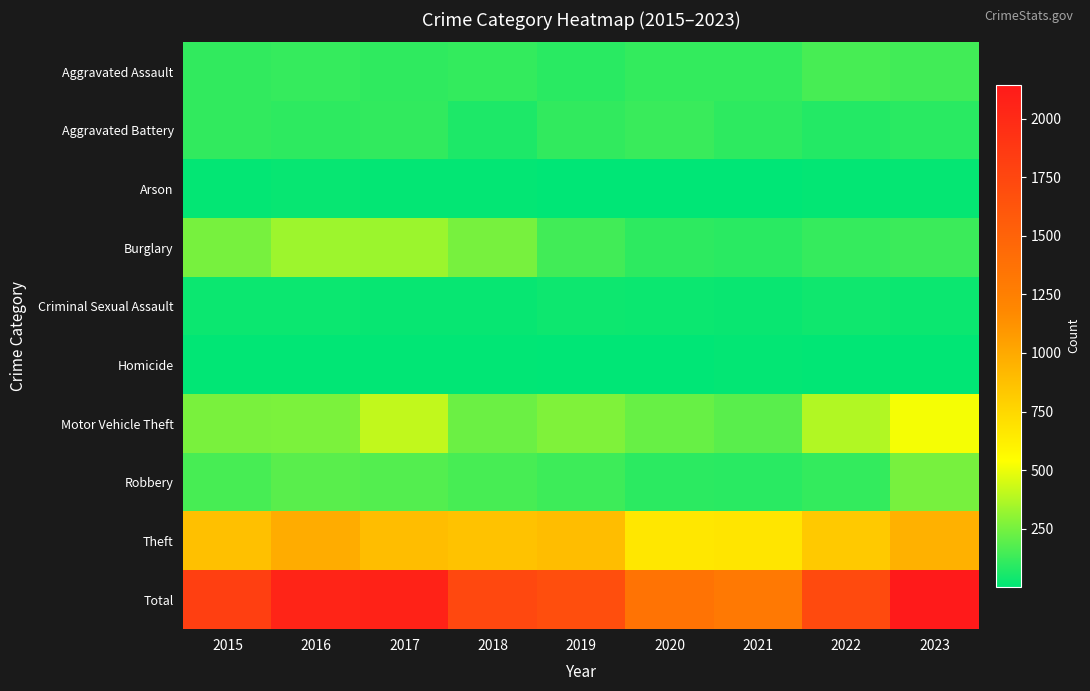

Rank the series by their maximum value, from highest to lowest.

Total, Theft, Motor Vehicle Theft, Burglary, Robbery, Aggravated Assault, Aggravated Battery, Criminal Sexual Assault, Arson, Homicide